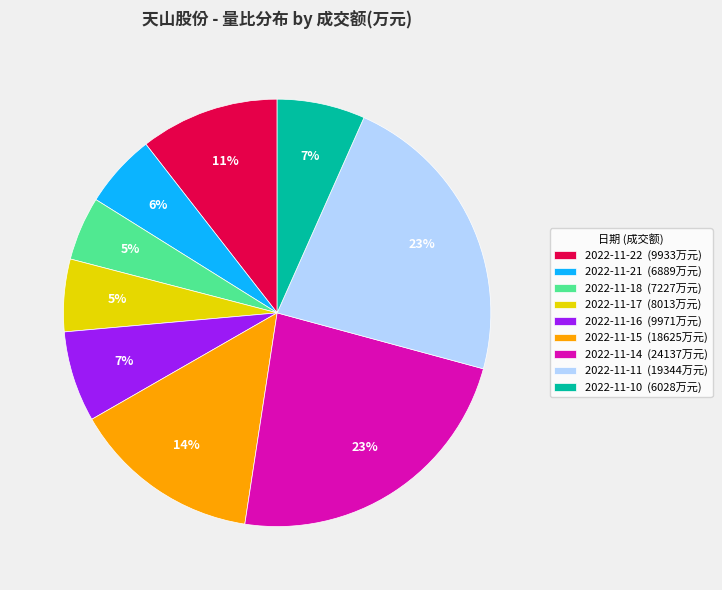

Combined, do 2022-11-11 (19344万元) and 2022-11-17 (8013万元) account for over 50%?

No